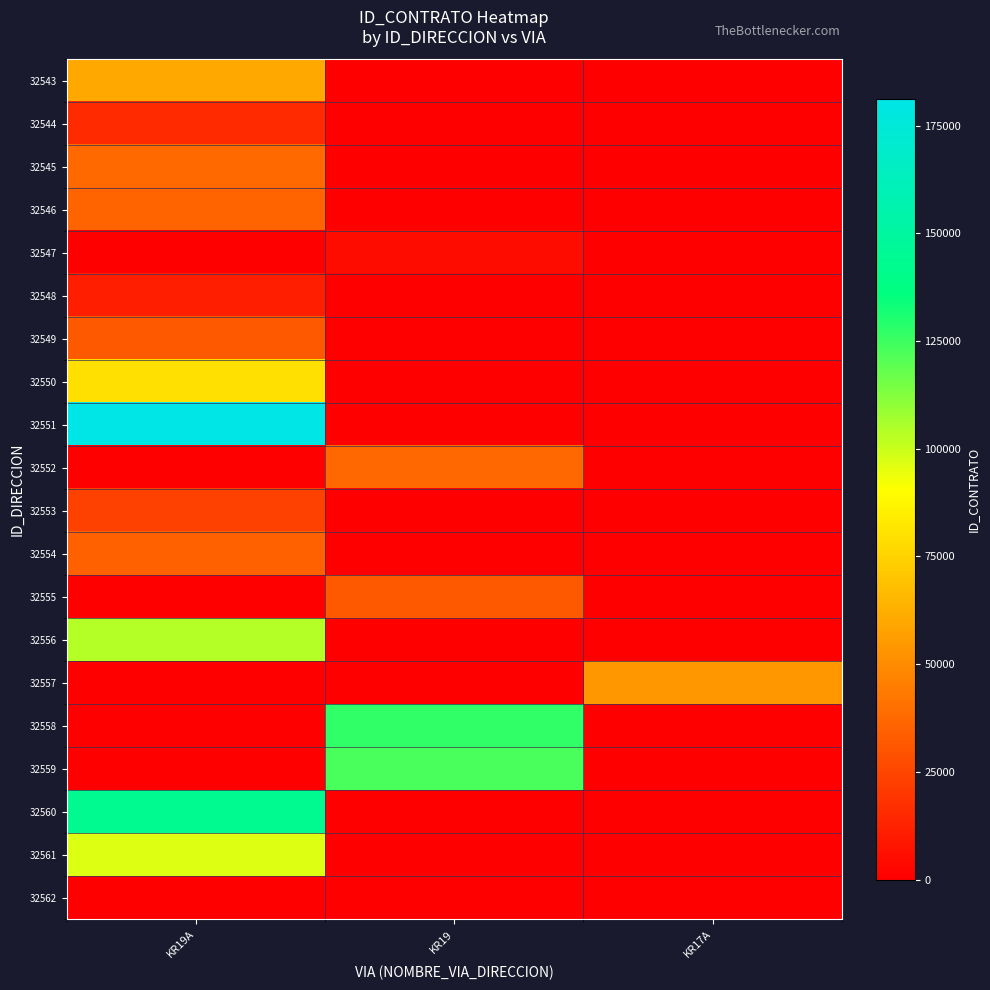

Reading left to right, transcribe all the data shown in this chart.

32543: KR19A=59635	KR19=0	KR17A=0
32544: KR19A=15290	KR19=0	KR17A=0
32545: KR19A=37897	KR19=0	KR17A=0
32546: KR19A=35645	KR19=0	KR17A=0
32547: KR19A=0	KR19=4824	KR17A=0
32548: KR19A=10799	KR19=0	KR17A=0
32549: KR19A=31864	KR19=0	KR17A=0
32550: KR19A=79486	KR19=0	KR17A=0
32551: KR19A=181174	KR19=0	KR17A=0
32552: KR19A=0	KR19=36912	KR17A=0
32553: KR19A=23949	KR19=0	KR17A=0
32554: KR19A=33995	KR19=0	KR17A=0
32555: KR19A=0	KR19=31876	KR17A=0
32556: KR19A=103782	KR19=0	KR17A=0
32557: KR19A=0	KR19=0	KR17A=54010
32558: KR19A=0	KR19=127093	KR17A=0
32559: KR19A=0	KR19=122633	KR17A=0
32560: KR19A=143084	KR19=0	KR17A=0
32561: KR19A=96767	KR19=0	KR17A=0
32562: KR19A=556	KR19=0	KR17A=0